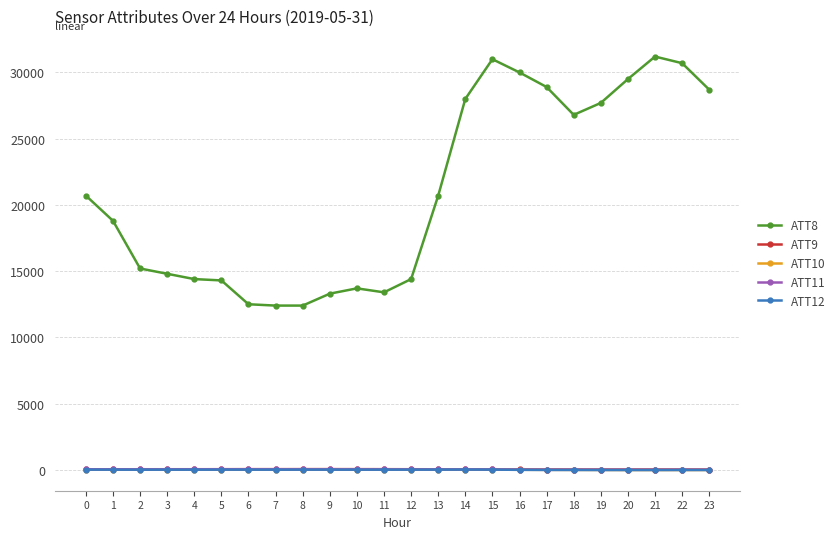

What is the difference between the maximum and minimum values in the ATT8 series?

18800.0